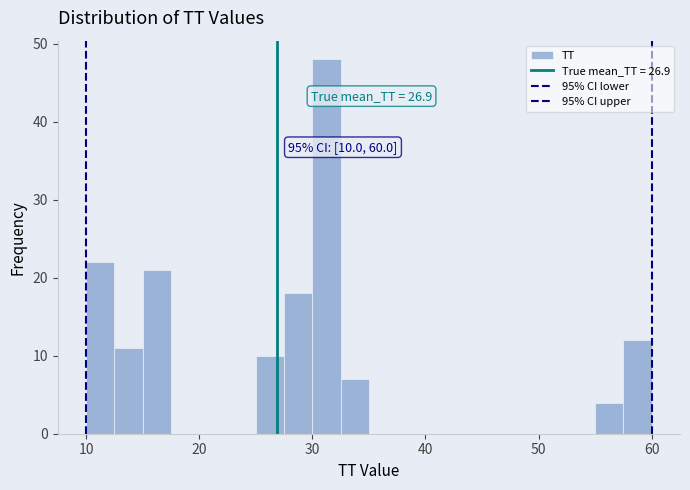

Read against the x-axis, roughly where is the centre of the tallest bar?

31